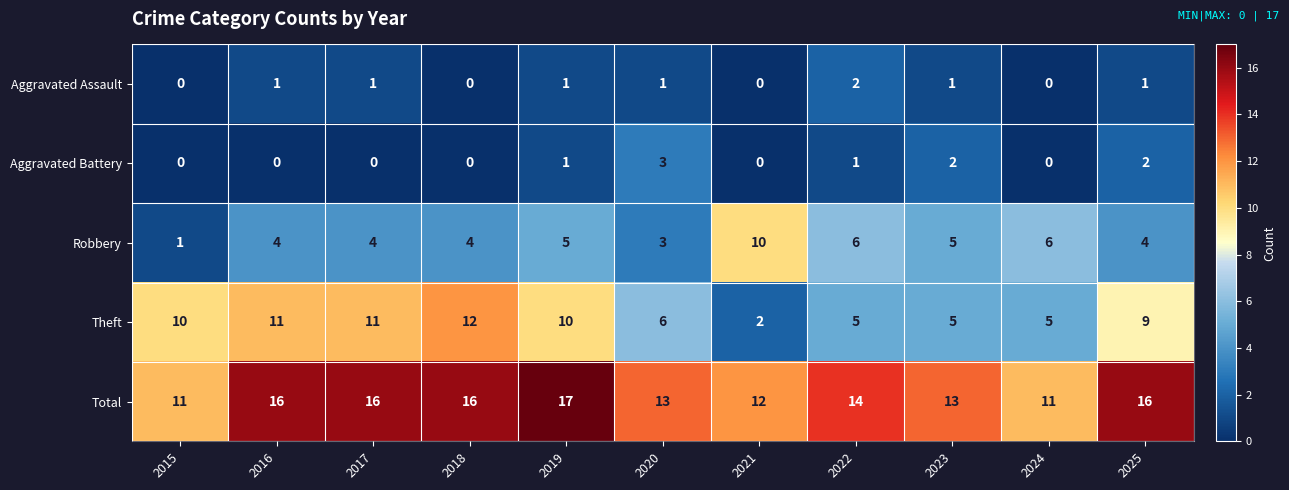

How many Theft values are between 5 and 11?

9